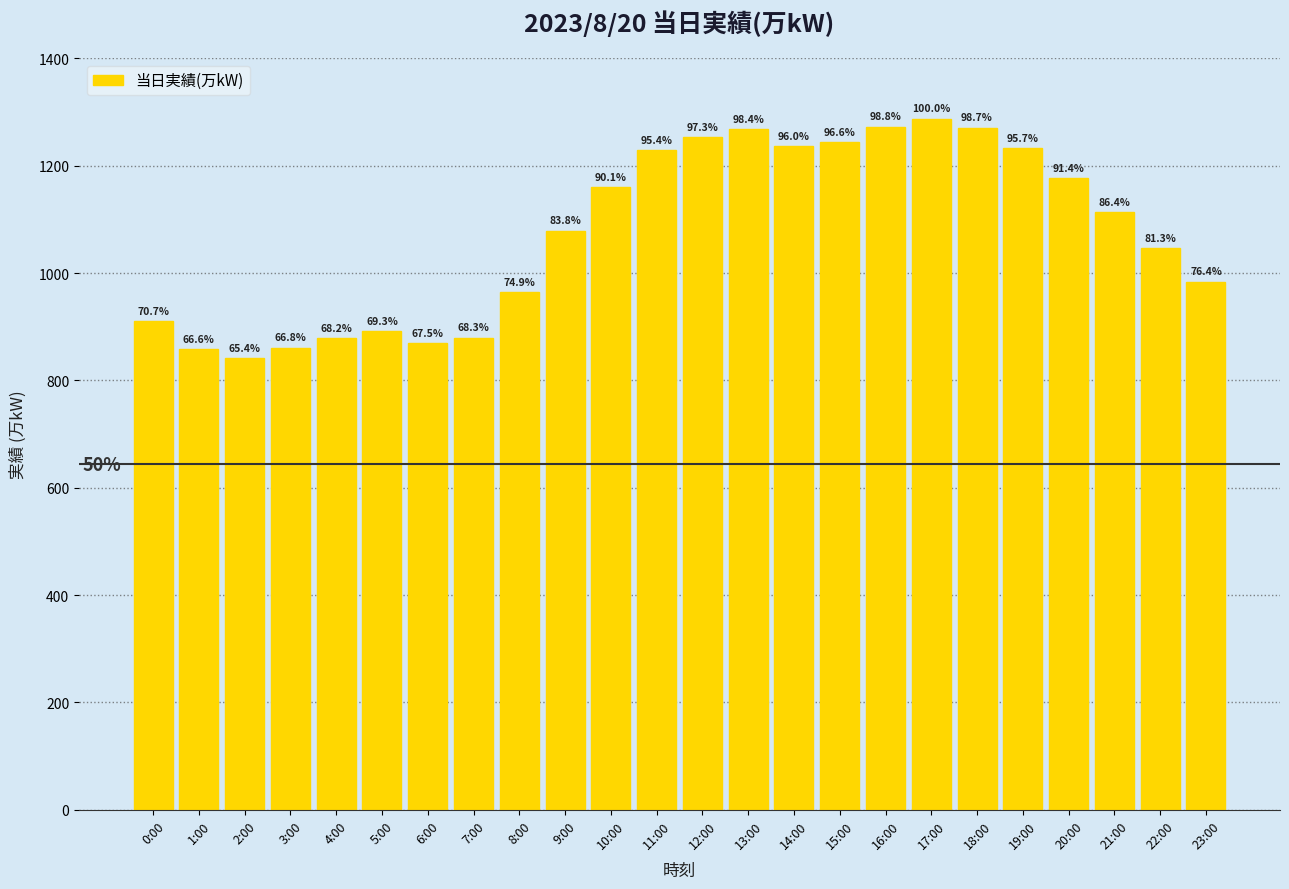

At which category does the chart reach its peak across all series?

17:00